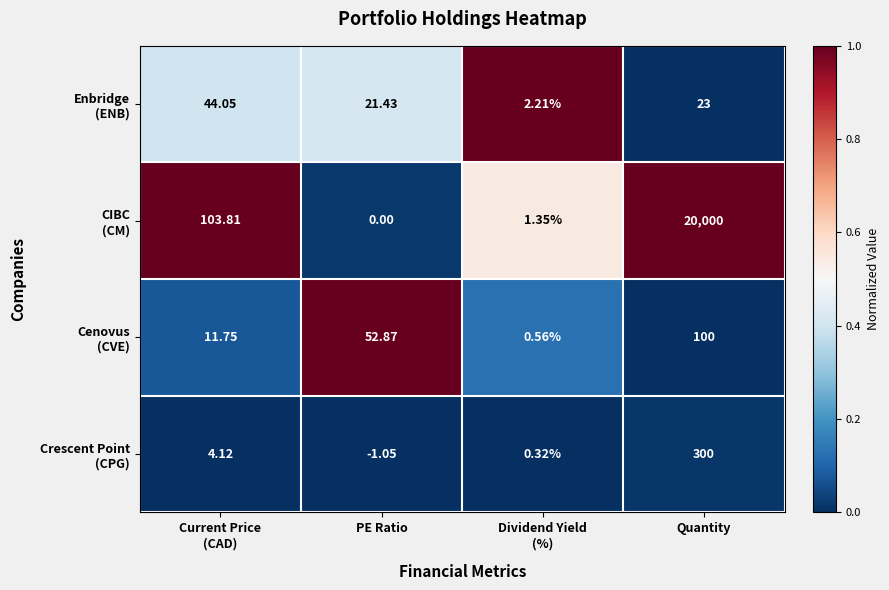

At which category is the sum across all series the highest?

Quantity